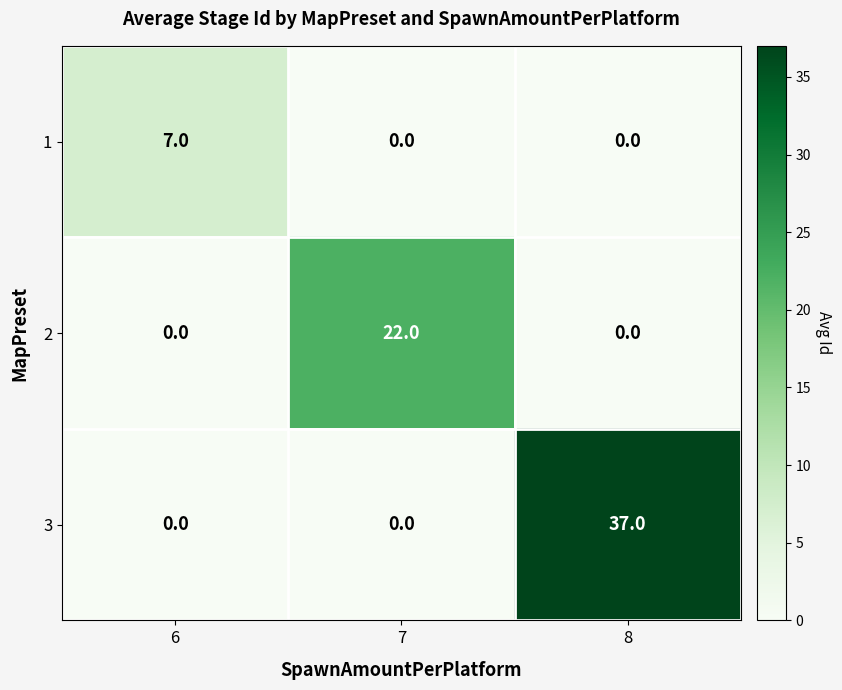

What is the difference between the maximum and minimum values in the 2 series?

22